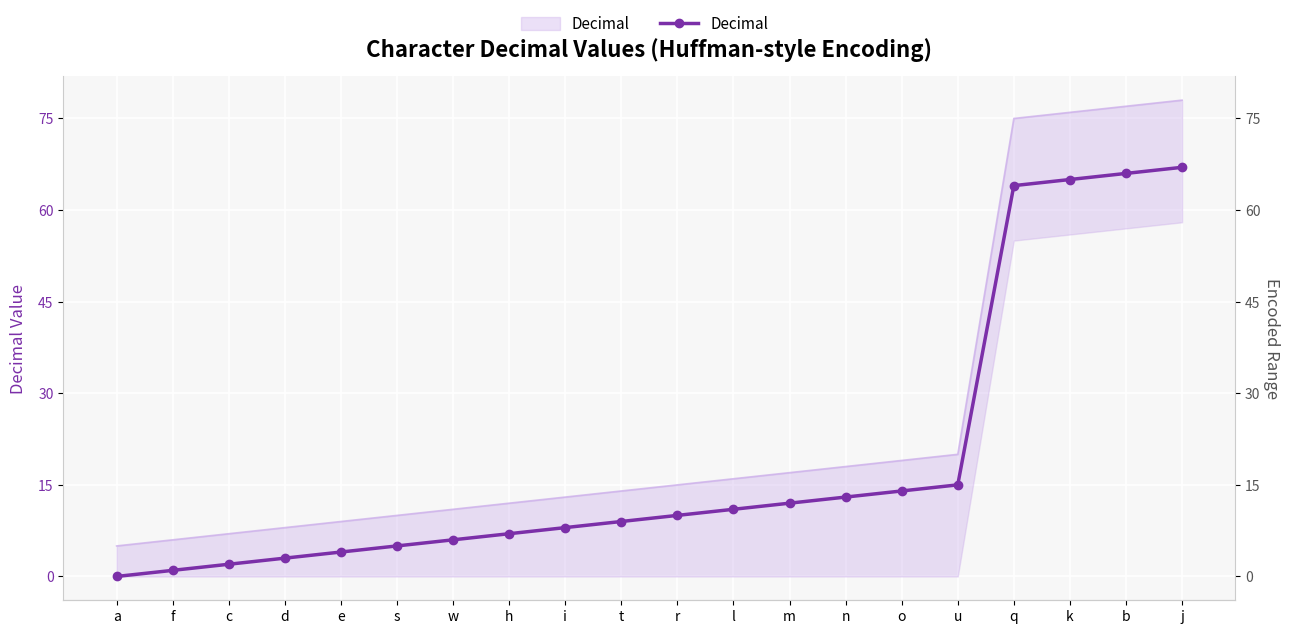

At which category does the chart reach its peak across all series?

j